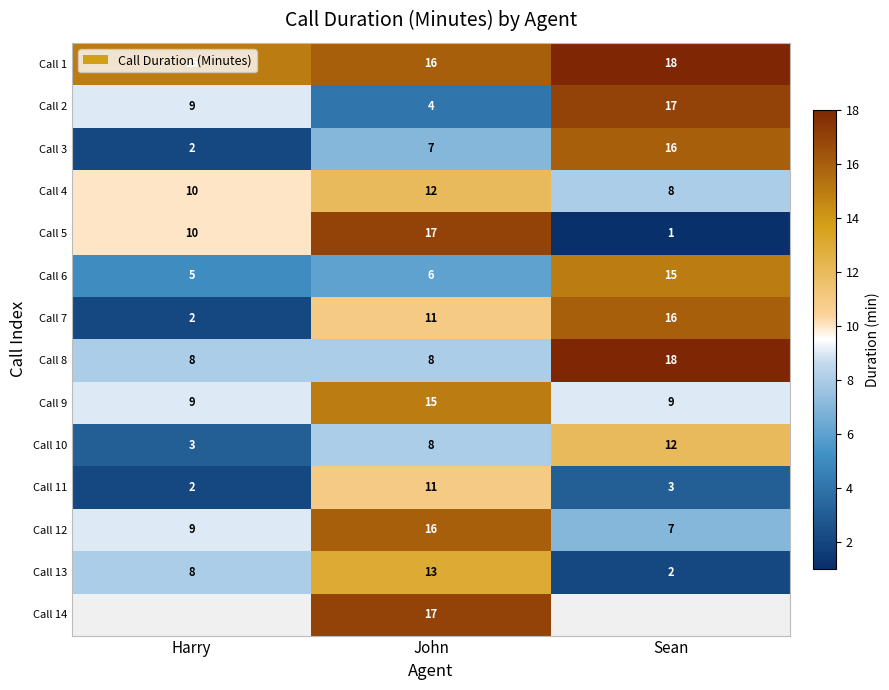

Count the number of categories in the chart.

3